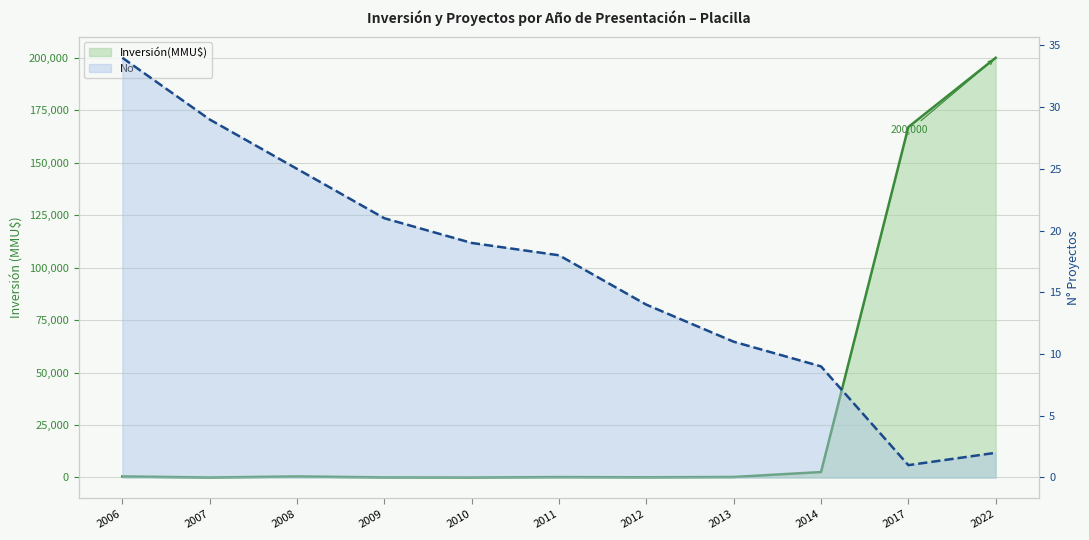

Read the No value at 2014.

9